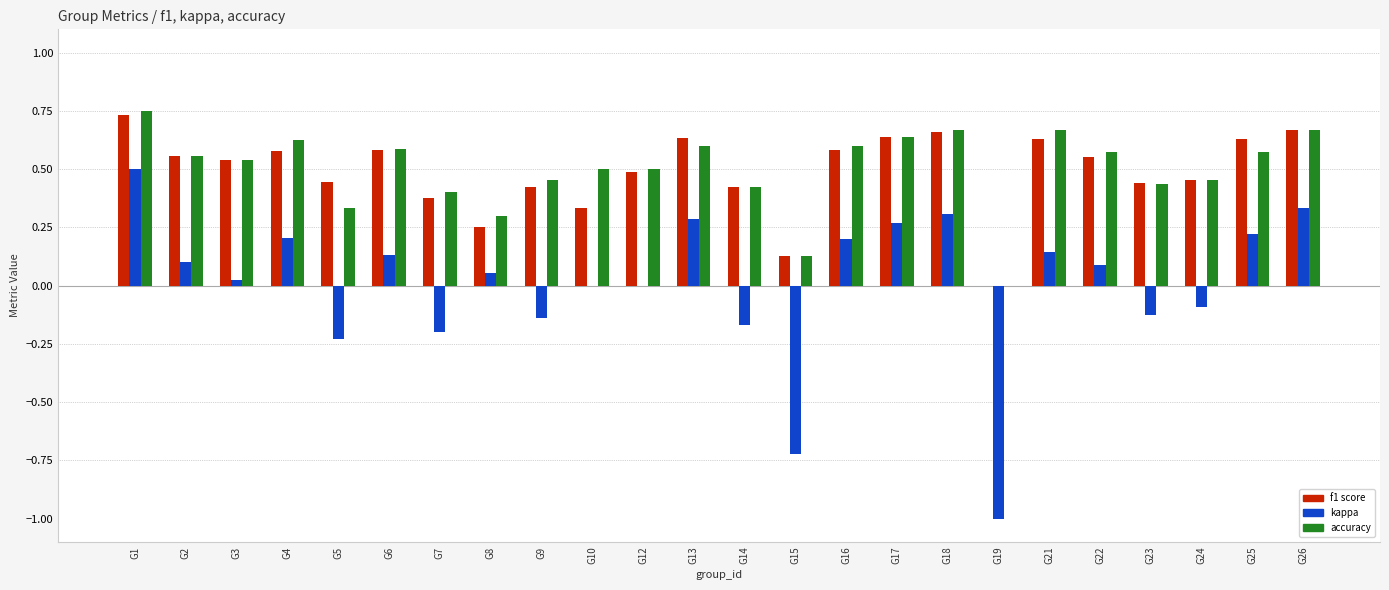

What is the total value across all series at G19?

-1.0